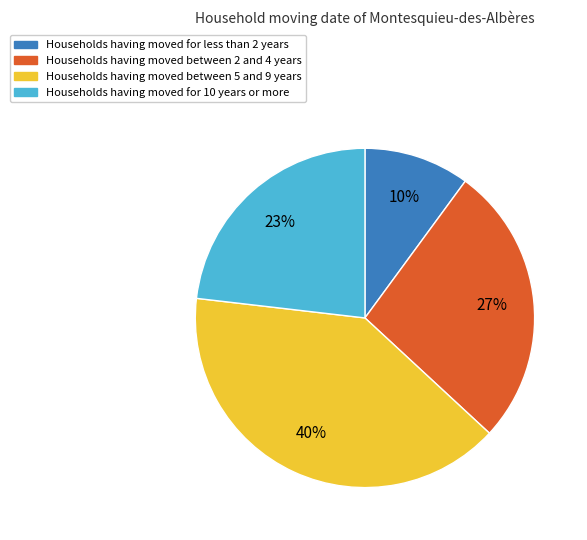

To the nearest percent, what is the difference between the largest and smallest slice percentages?

30%